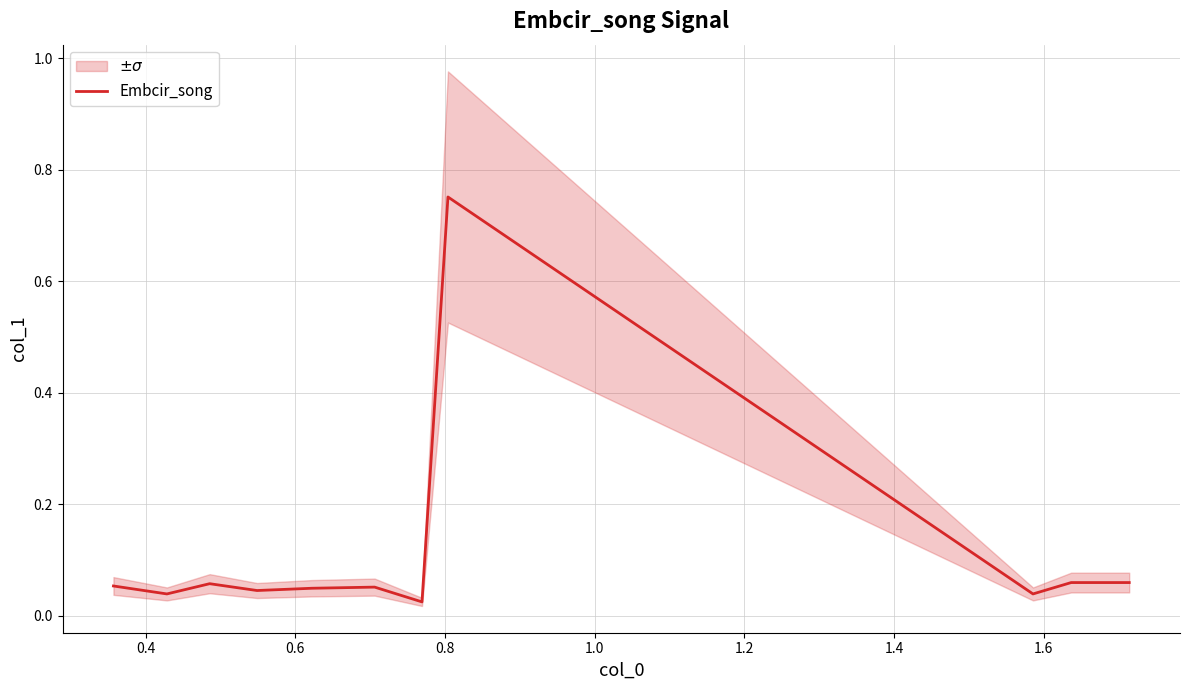

Reading left to right, transcribe all the data shown in this chart.

0.1	0.0	0.1	0.0	0.0	0.1	0.0	0.8	0.0	0.1	0.1